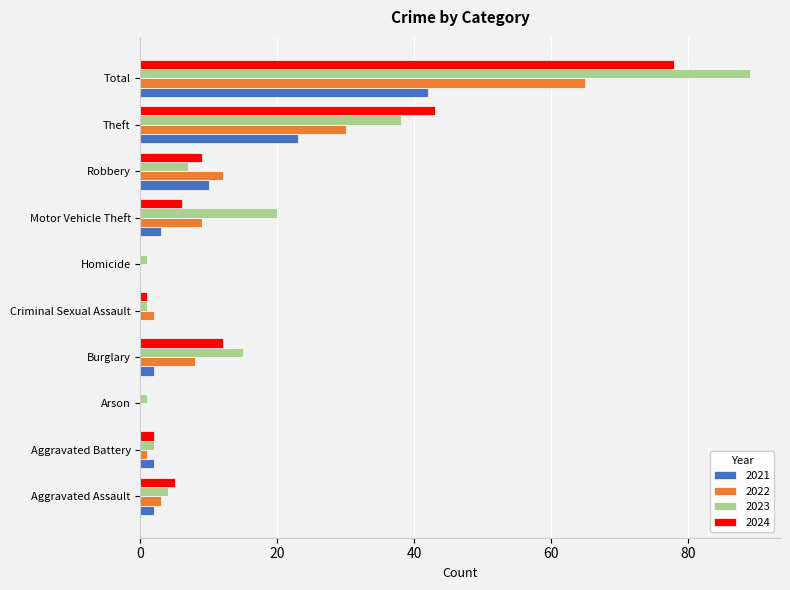

At which category is the sum across all series the highest?

Total